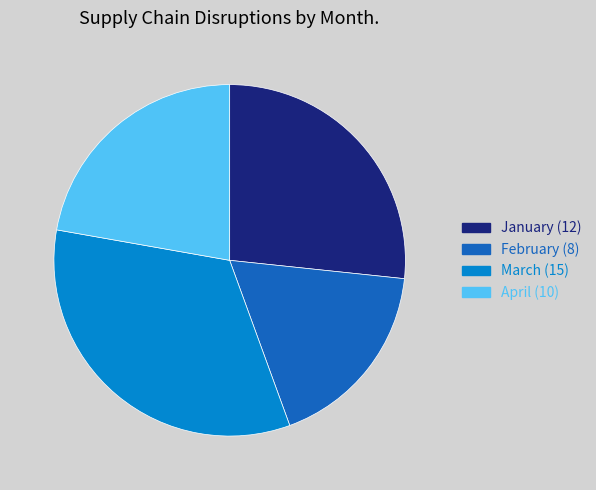

The April slice represents 33% of the pie. True or false?

False